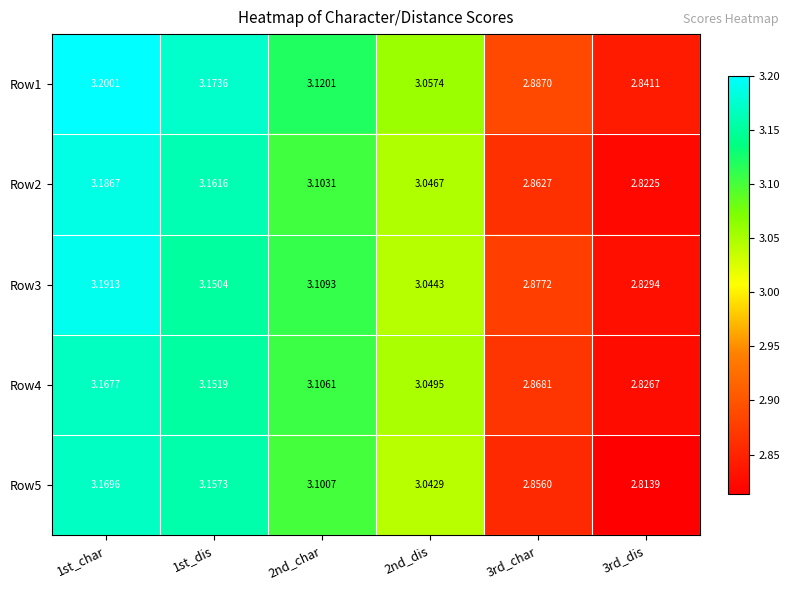

Is the value of Row1 at 3rd_dis greater than the value of Row2 at 2nd_dis?

No